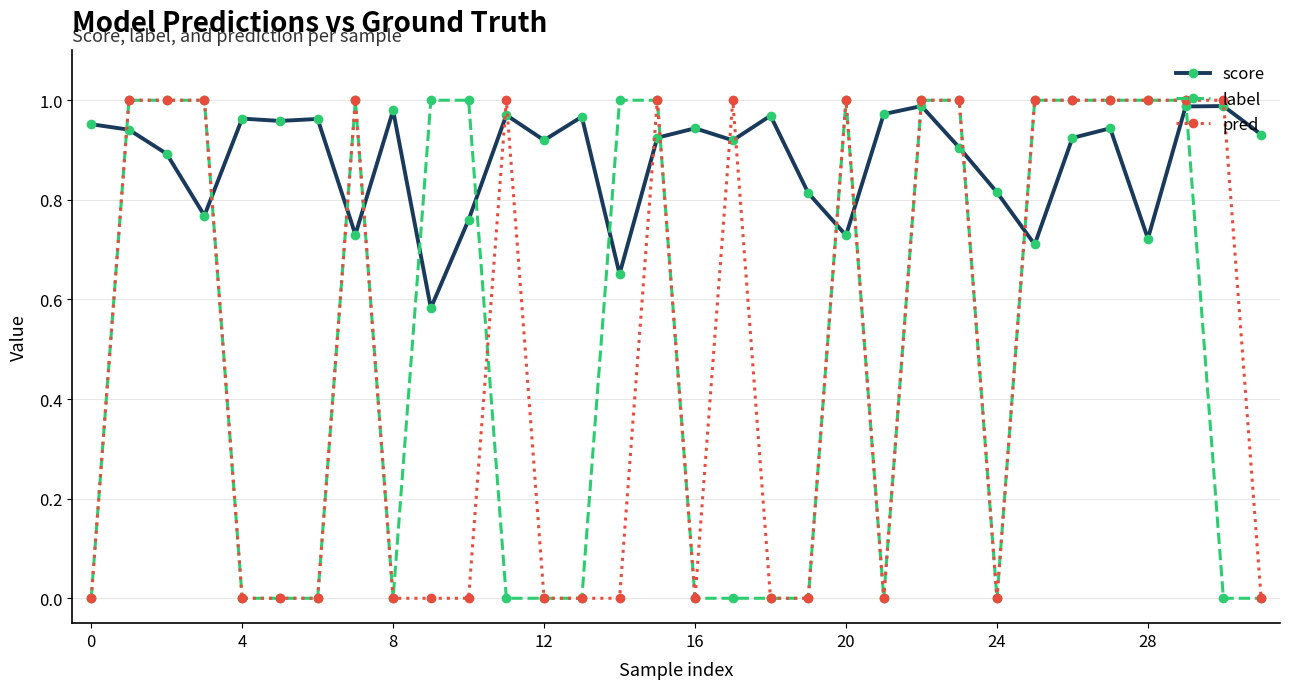

True or false: label and pred intersect in this chart.

True